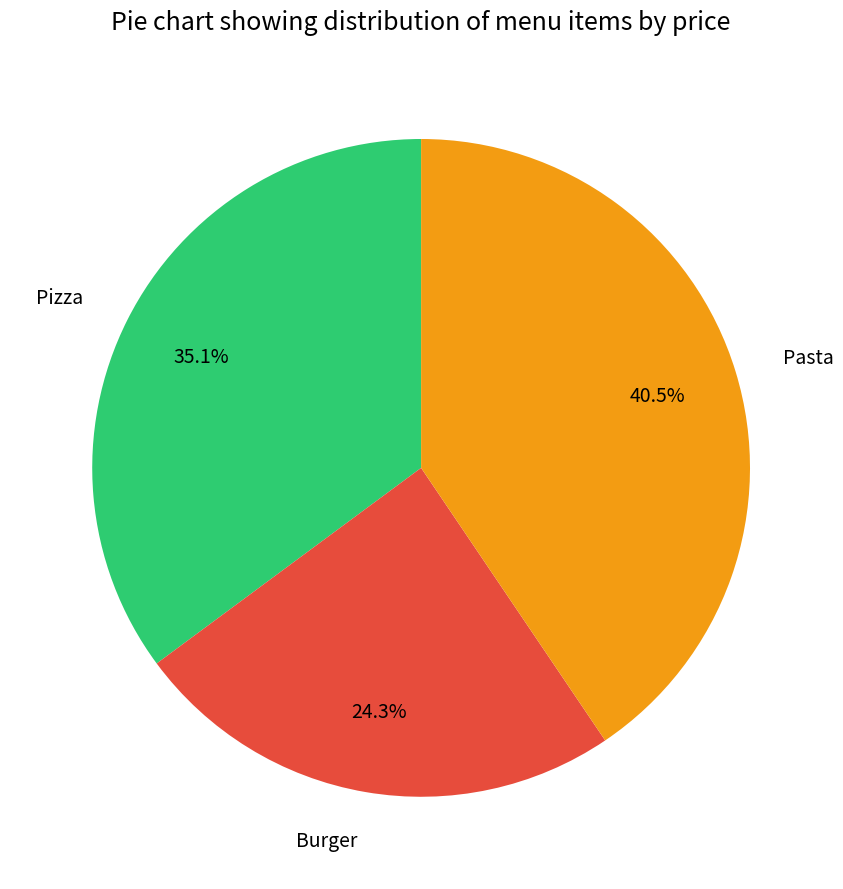

Count the number of slices in the pie.

3